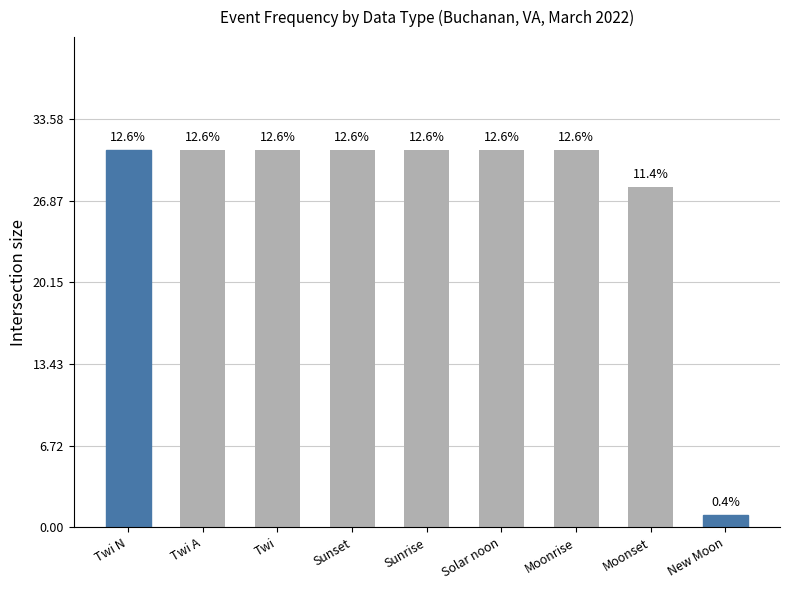

Are the bars horizontal?

No